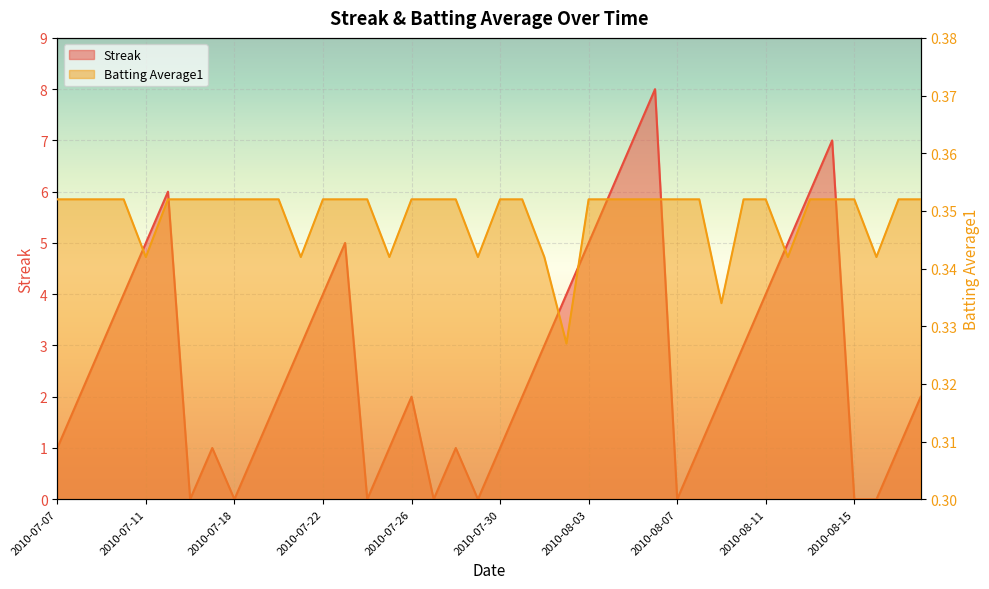

How many lines are shown in the chart?

2